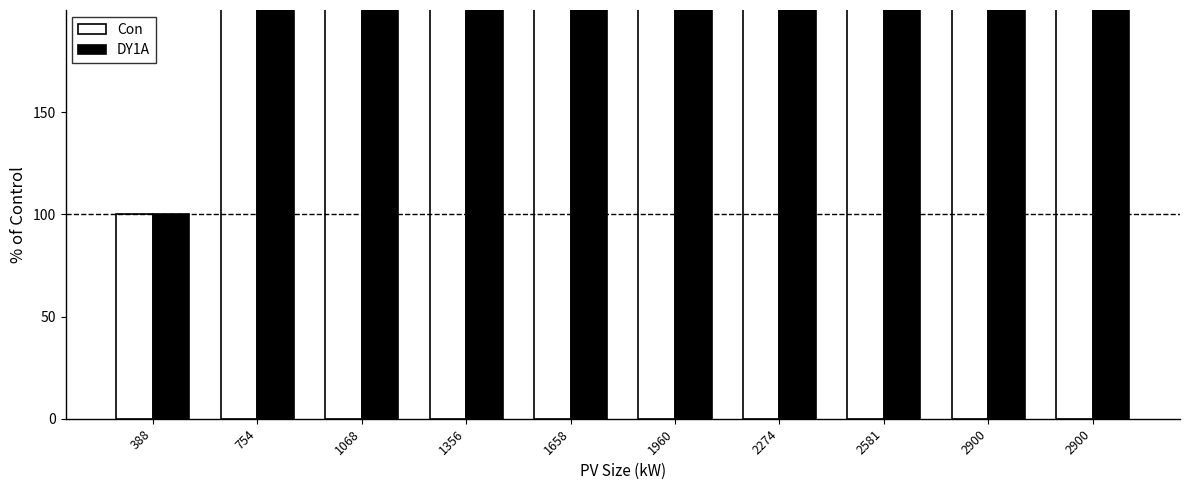

Rank the series by their maximum value, from highest to lowest.

Con, DY1A